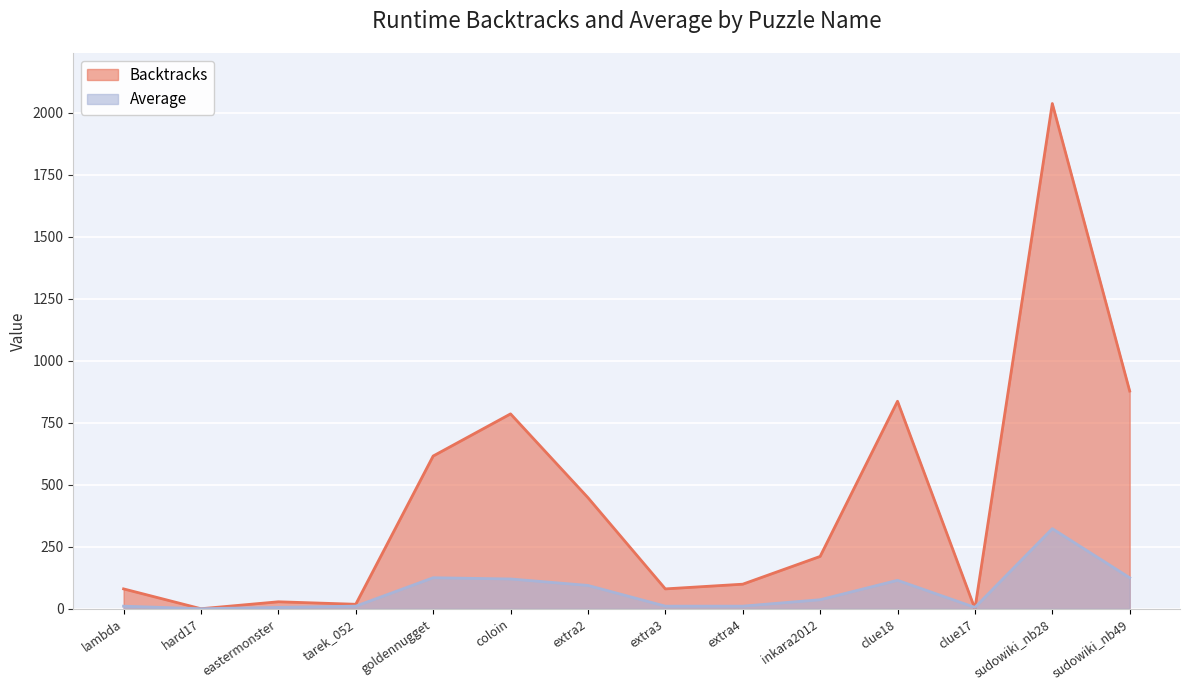

True or false: Backtracks has a value of 286.7 at inkara2012.

False